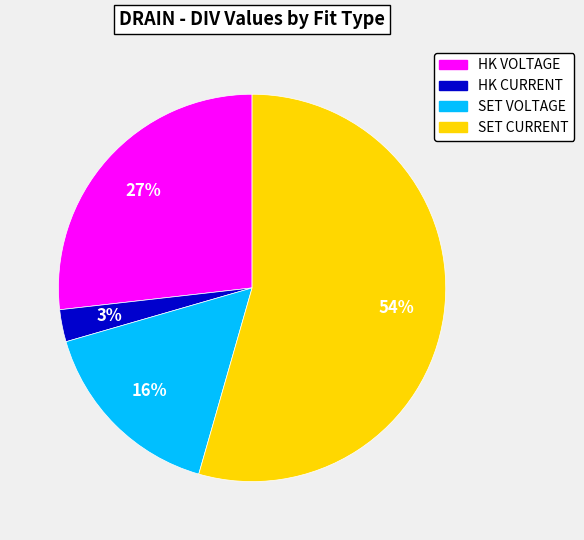

True or false: HK CURRENT accounts for 3% of the total.

True